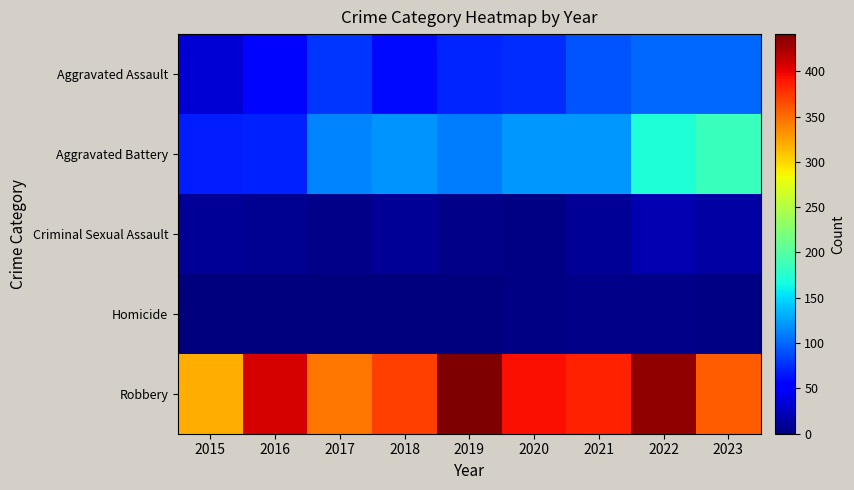

Reading left to right, what are all the values shown in this chart?

Aggravated Assault: 2015=34	2016=58	2017=79	2018=60	2019=72	2020=75	2021=92	2022=100	2023=100
Aggravated Battery: 2015=68	2016=70	2017=112	2018=120	2019=110	2020=121	2021=122	2022=172	2023=186
Criminal Sexual Assault: 2015=10	2016=8	2017=5	2018=9	2019=5	2020=2	2021=10	2022=20	2023=15
Homicide: 2015=0	2016=1	2017=1	2018=1	2019=1	2020=2	2021=4	2022=5	2023=2
Robbery: 2015=320	2016=408	2017=345	2018=371	2019=441	2020=393	2021=385	2022=434	2023=358